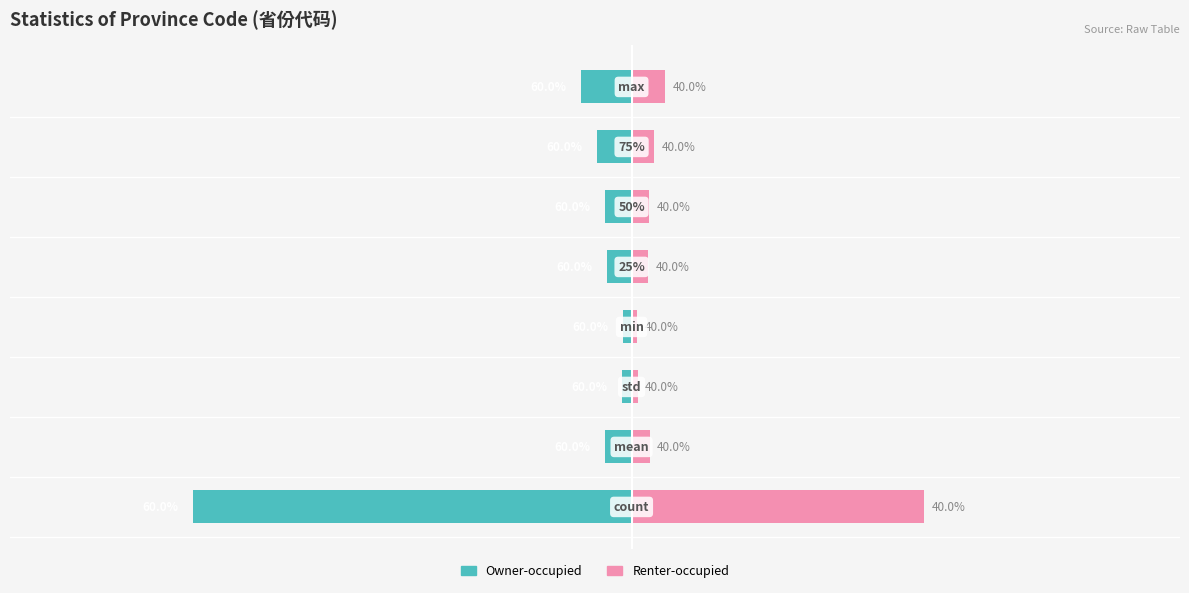

Reading left to right, transcribe all the data shown in this chart.

Owner-occupied: 0=-339.0	1=-20.8	2=-7.0	3=-6.6	4=-19.2	5=-20.4	6=-26.4	7=-39.0
Renter-occupied: 0=226.0	1=13.9	2=4.7	3=4.4	4=12.8	5=13.6	6=17.6	7=26.0